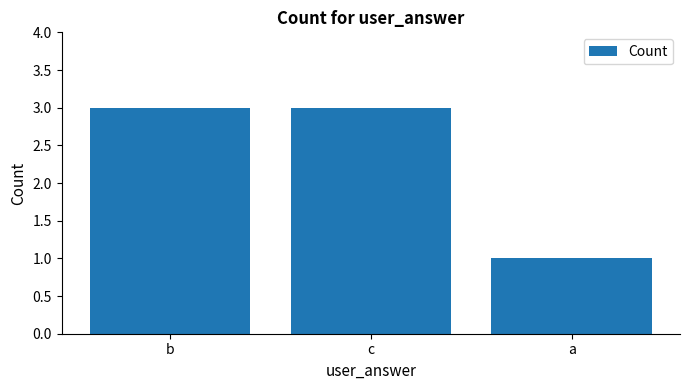

How many bars are there in total?

3